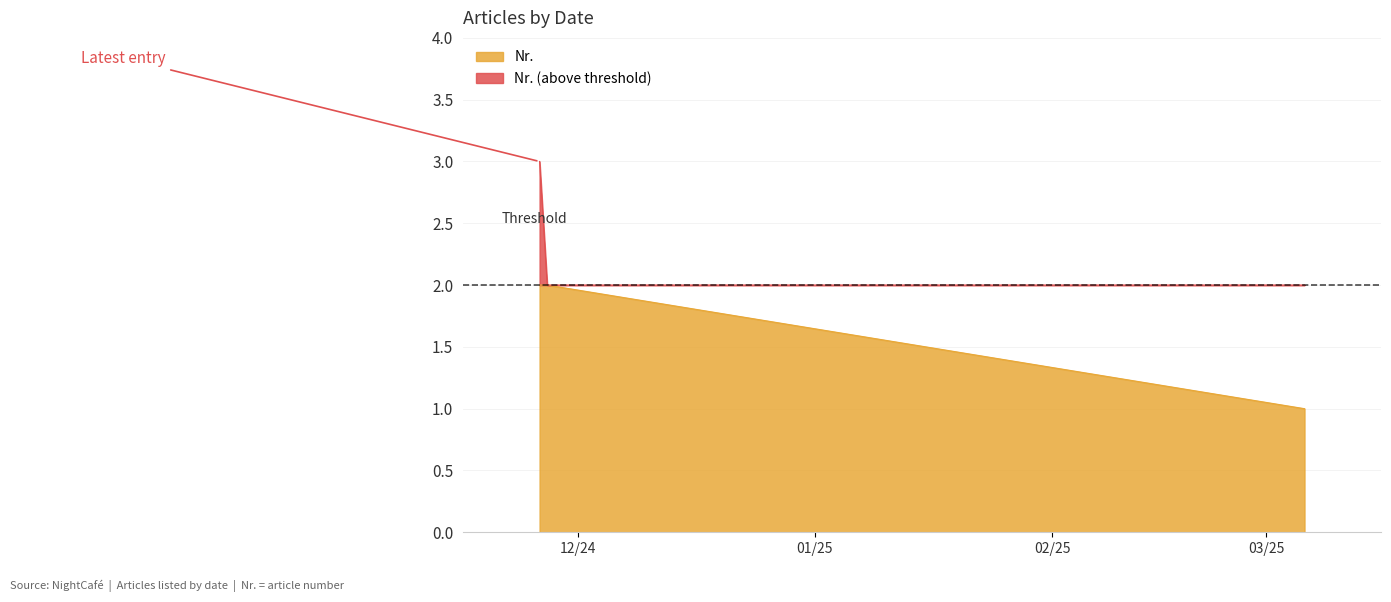

What is the sum of the values at 2025-03-06 and 2024-11-26?

4